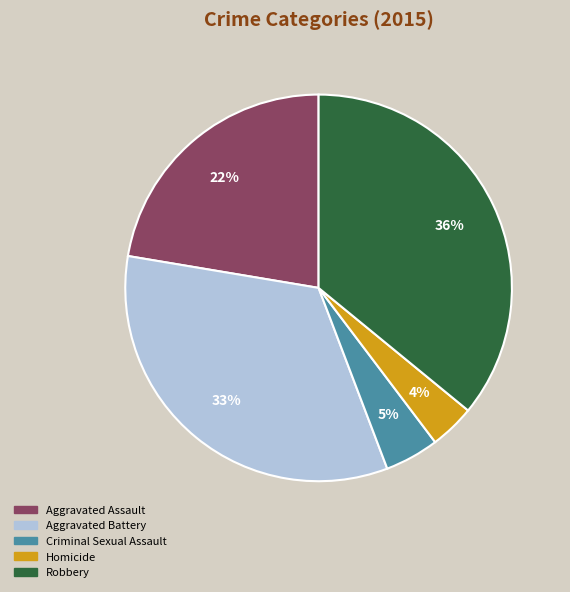

Rank the categories by value from lowest to highest.

Homicide, Criminal Sexual Assault, Aggravated Assault, Aggravated Battery, Robbery